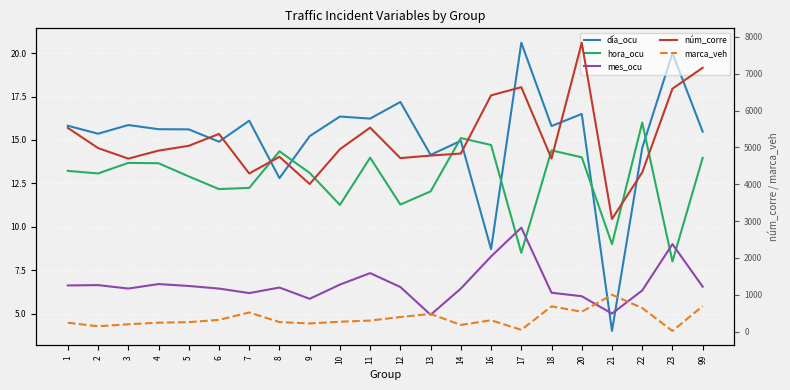

Where is the first local maximum for mes_ocu?

2